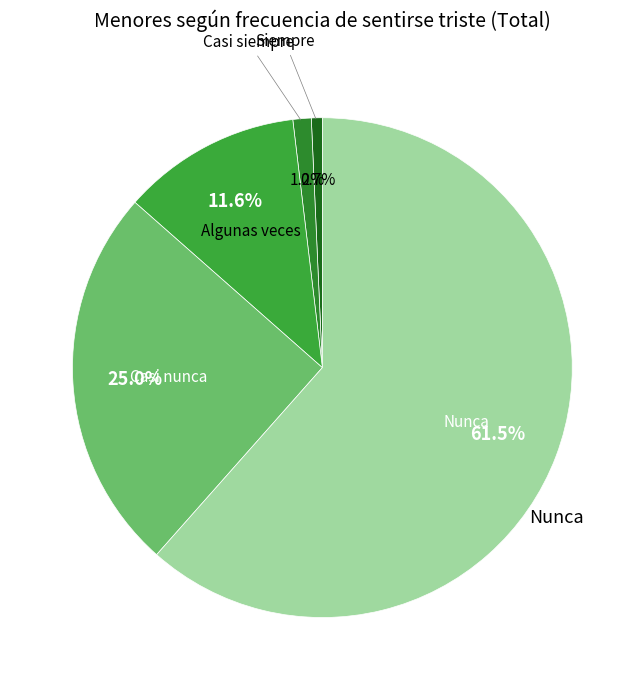

Rank the categories by value from lowest to highest.

Siempre, Casi siempre, Algunas veces, Casi nunca, Nunca